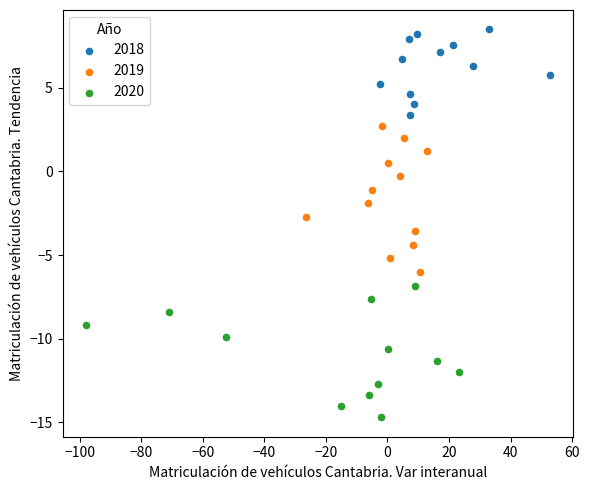

Which series reaches the minimum Y coordinate?

2020